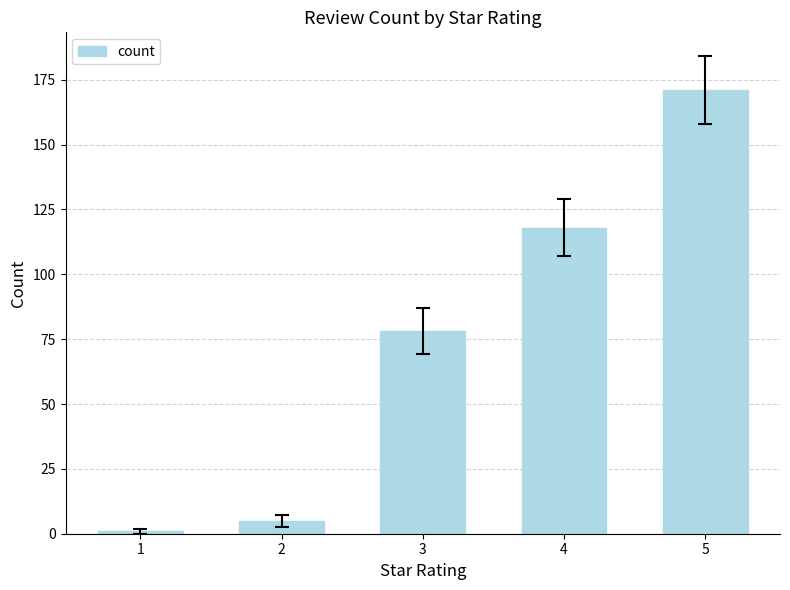

Rank the categories by value from highest to lowest.

5, 4, 3, 2, 1